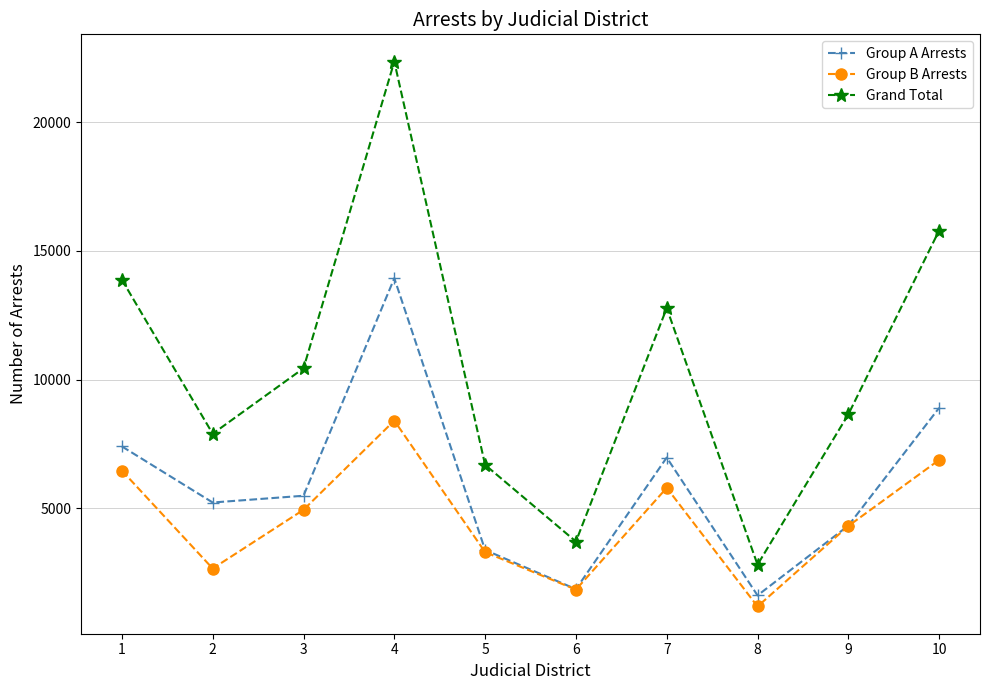

True or false: Grand Total and Group B Arrests intersect in this chart.

False